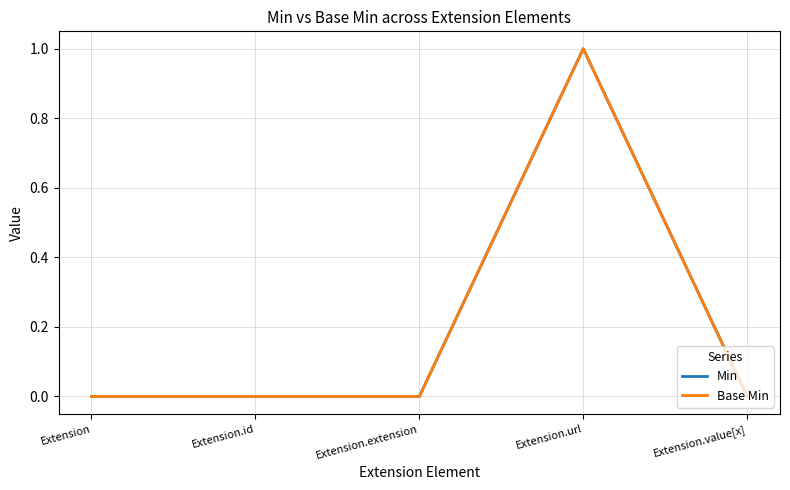

Does the chart have visible grid lines?

Yes